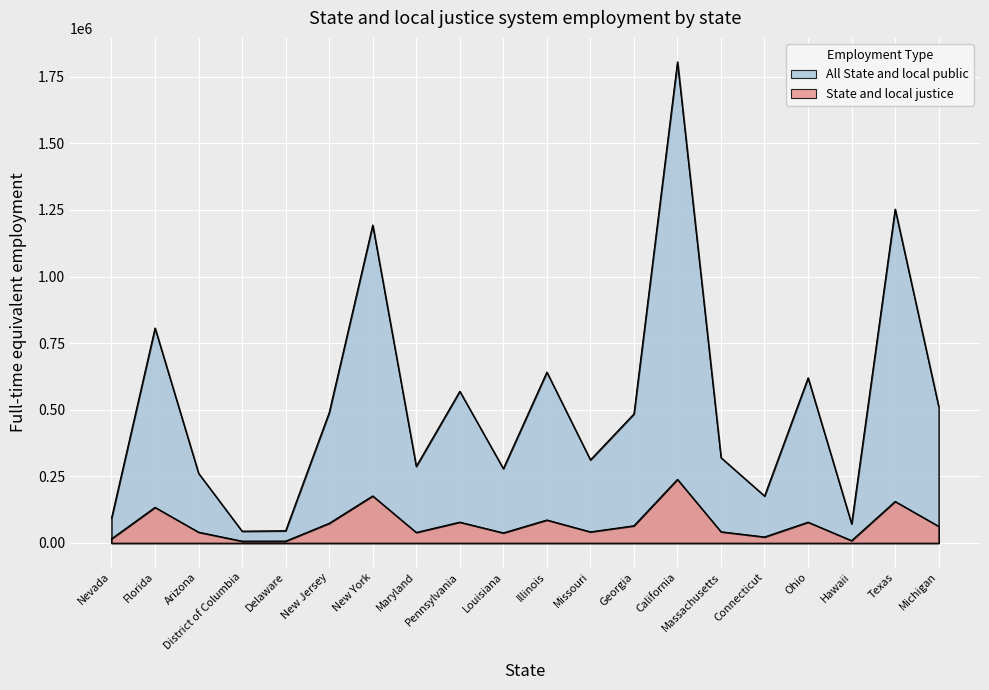

What position from the right is Pennsylvania?

12